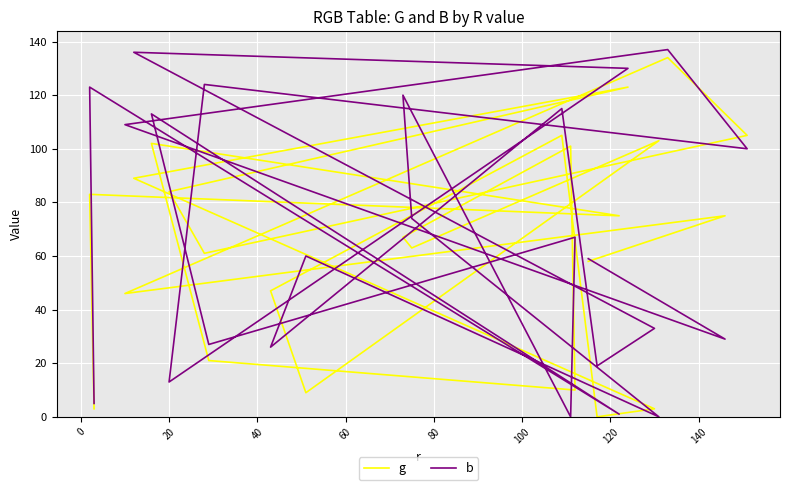

What is the sum of all b values?

1620